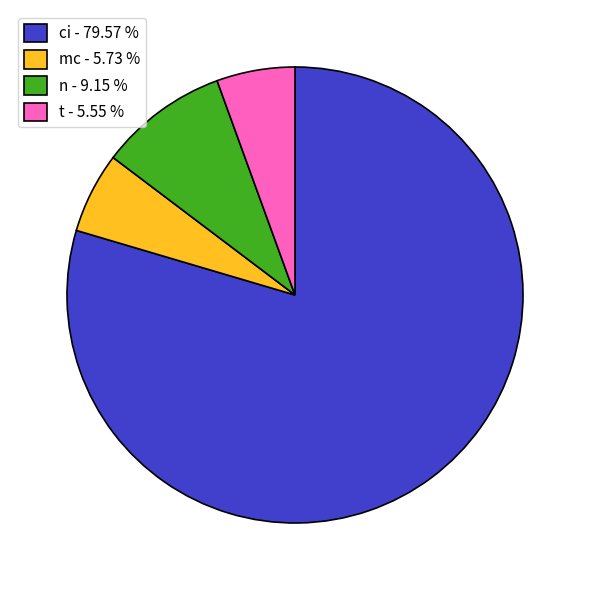

What is the majority slice?

ci